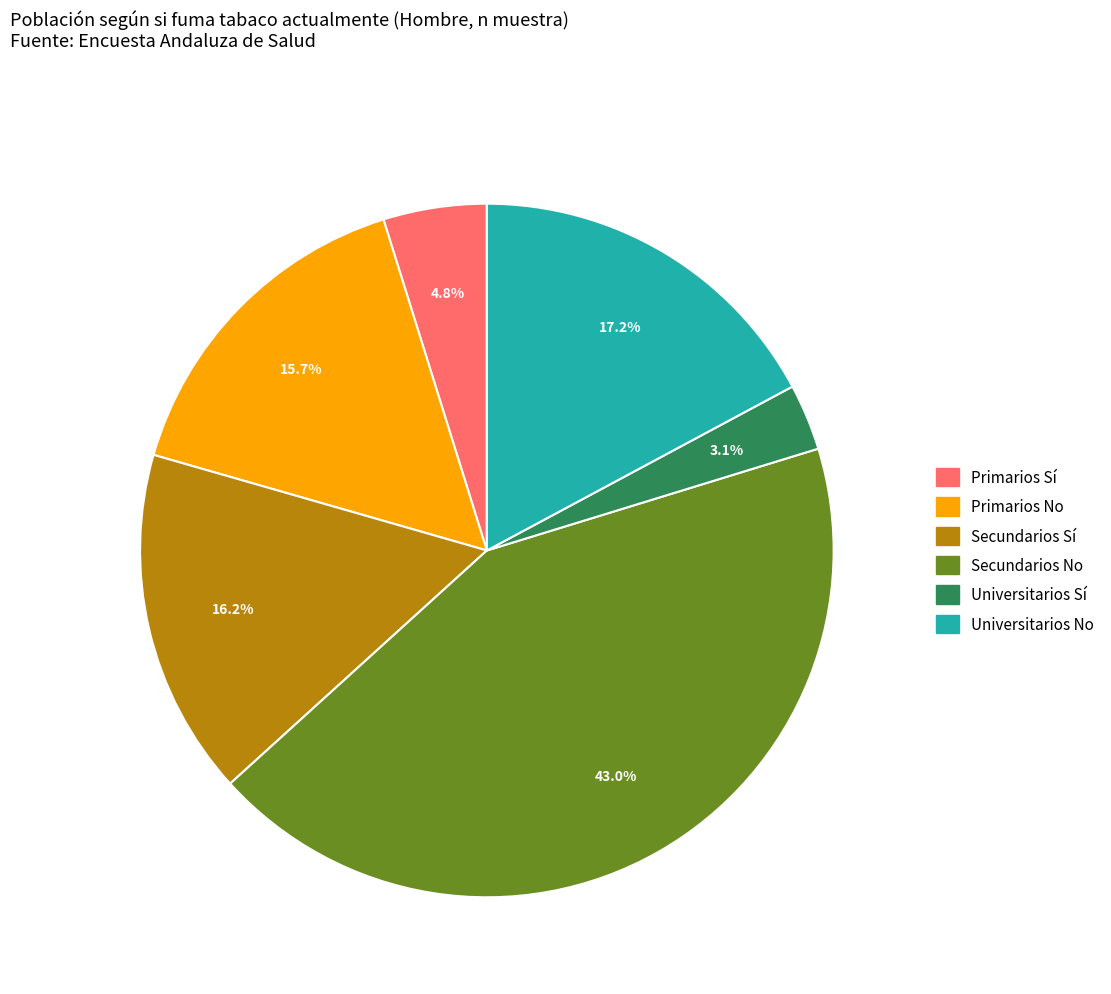

To the nearest percent, what is the average slice percentage?

17%